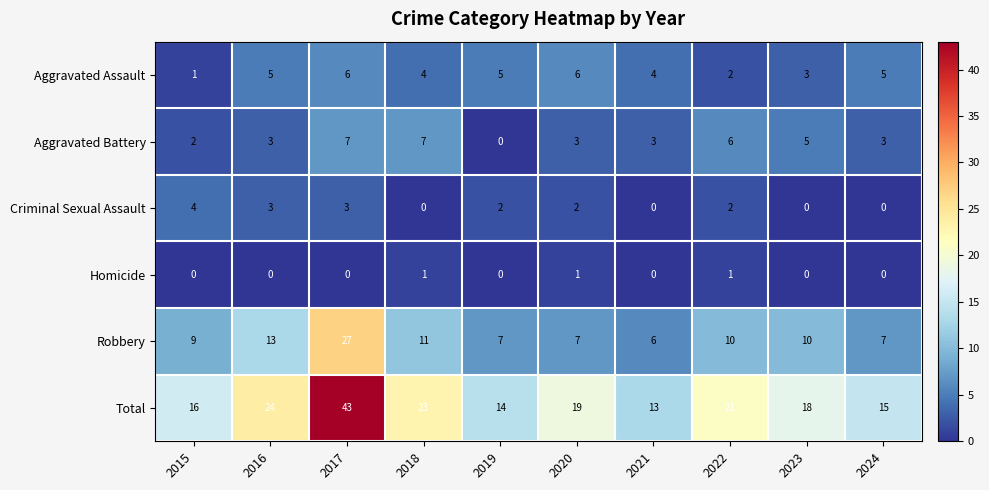

What is the difference between the maximum and minimum values in the Total series?

30